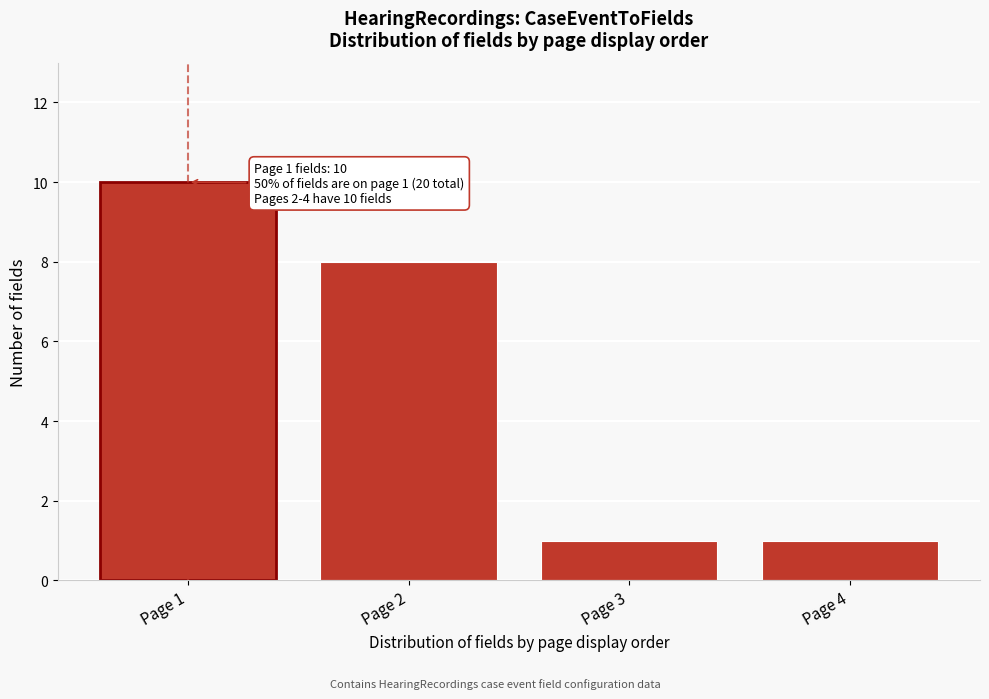

Reading left to right, transcribe all the data shown in this chart.

10	8	1	1